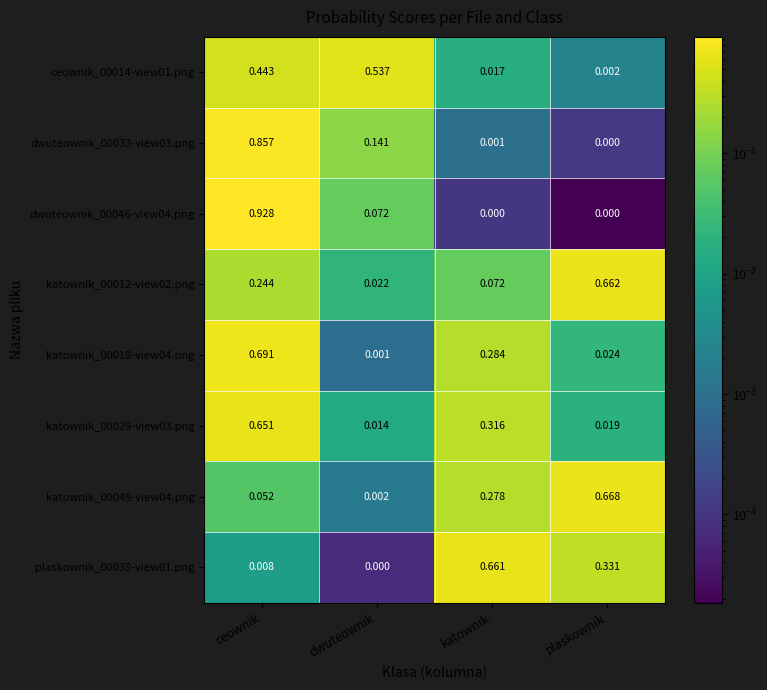

Between ceownik and plaskownik, which series saw the biggest shift?

dwuteownik_00046-view04.png